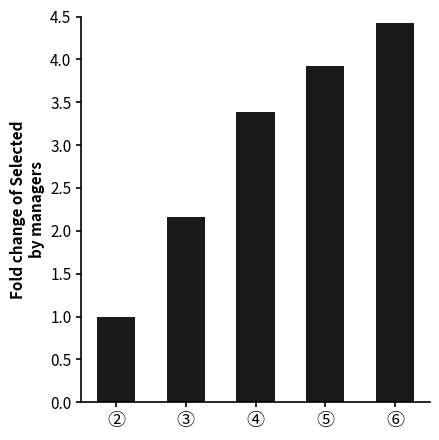

What position from the left is ⑤?

4